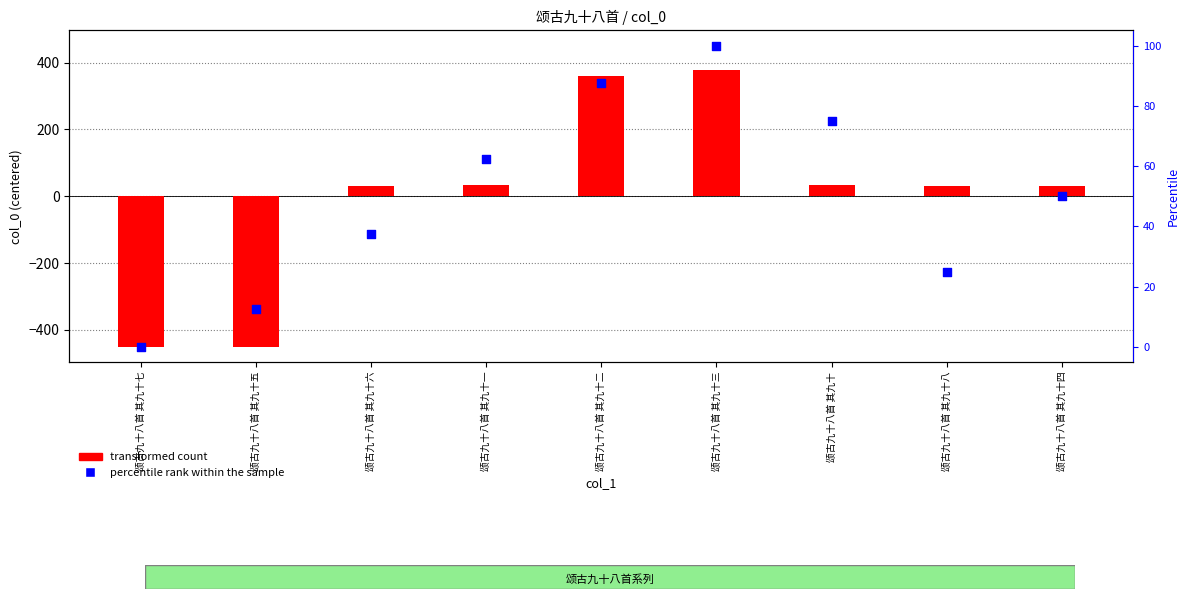

Which series has the largest Y range (max minus min)?

percentile rank within the sample